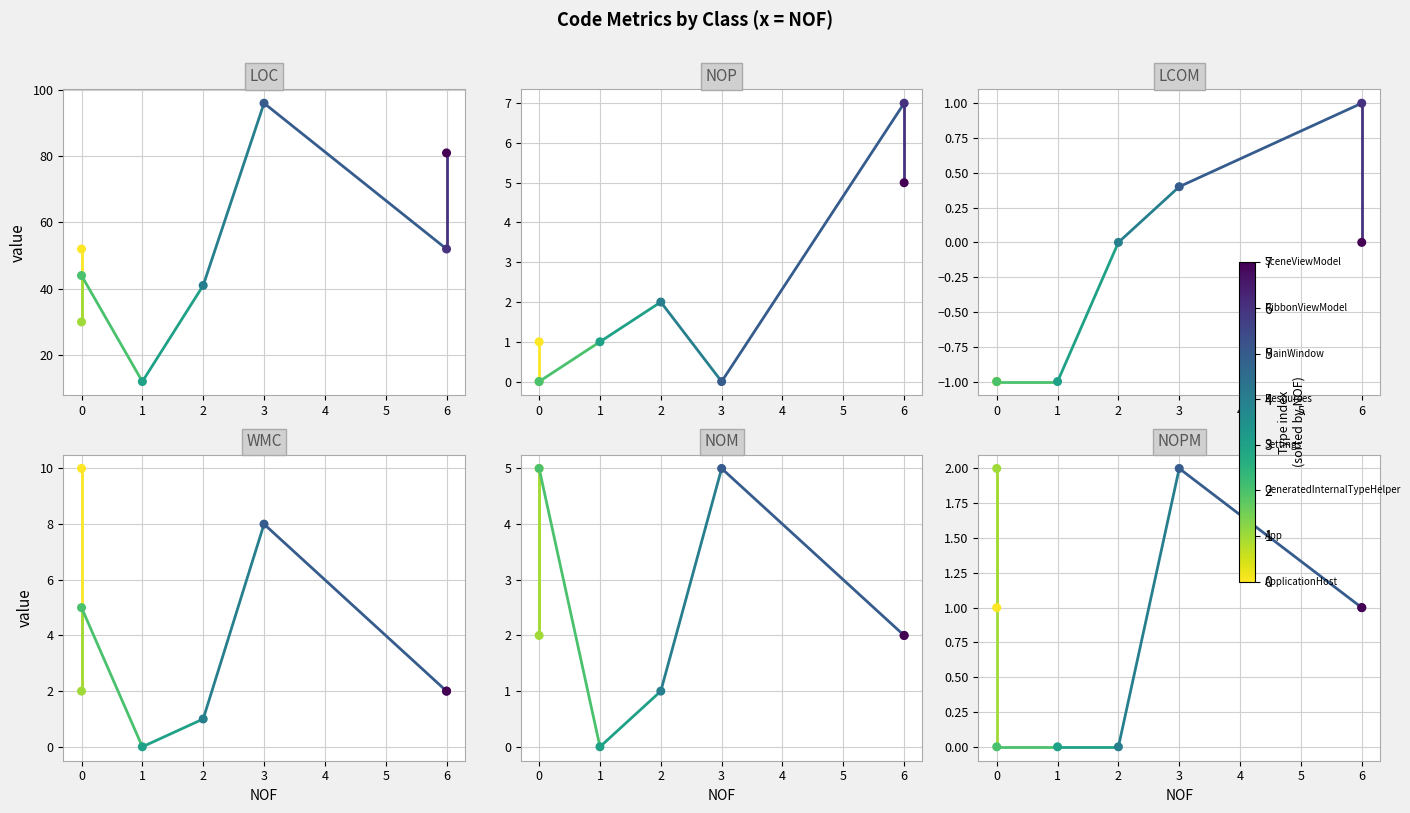

Which series has the largest Y range (max minus min)?

LOC